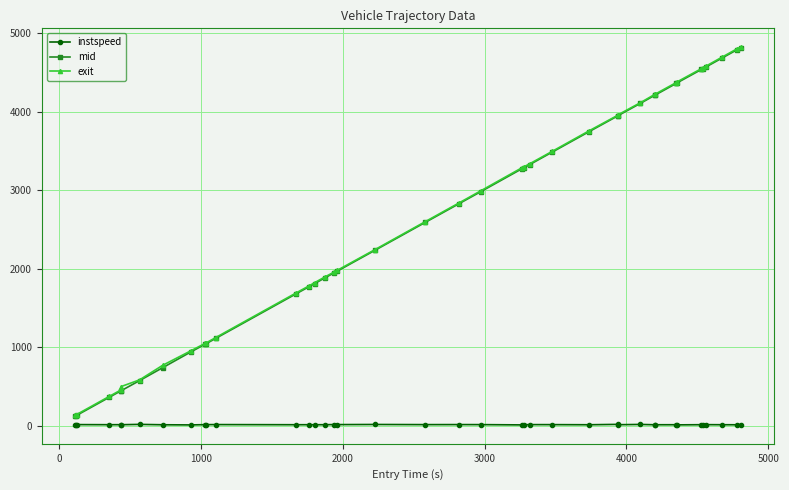

What is the greatest value displayed?

4819.4